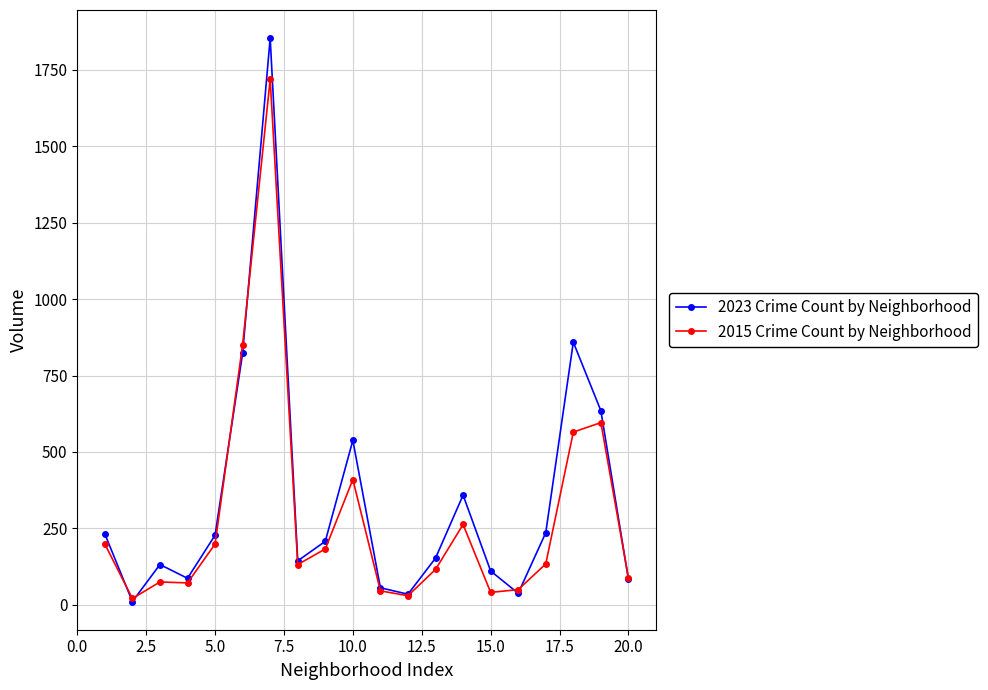

True or false: 2023 Crime Count by Neighborhood has more than 1 points higher than both neighbors.

True